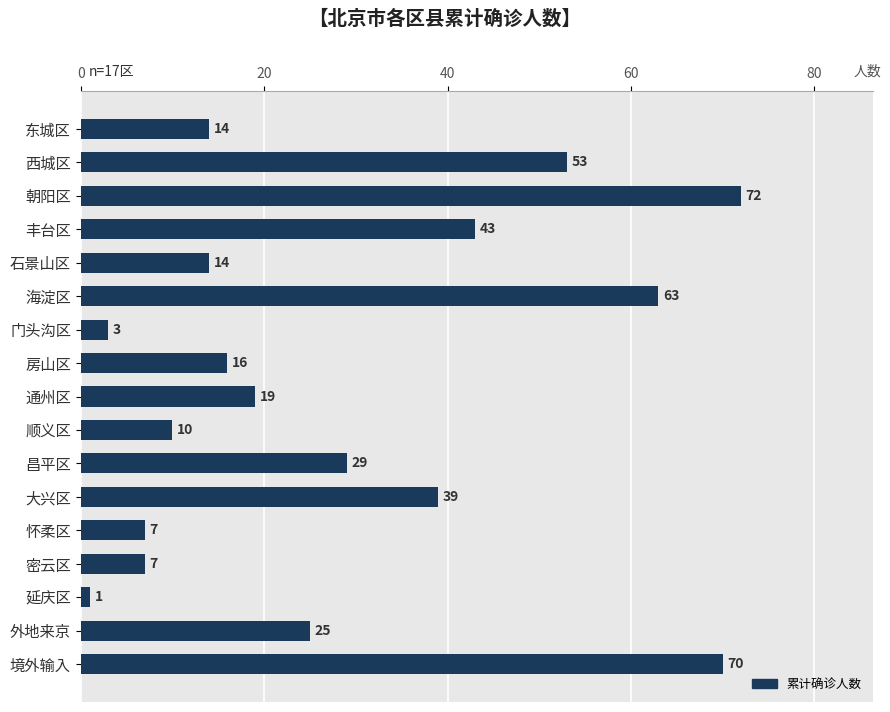

Where is the data nearest to the value 36?

大兴区